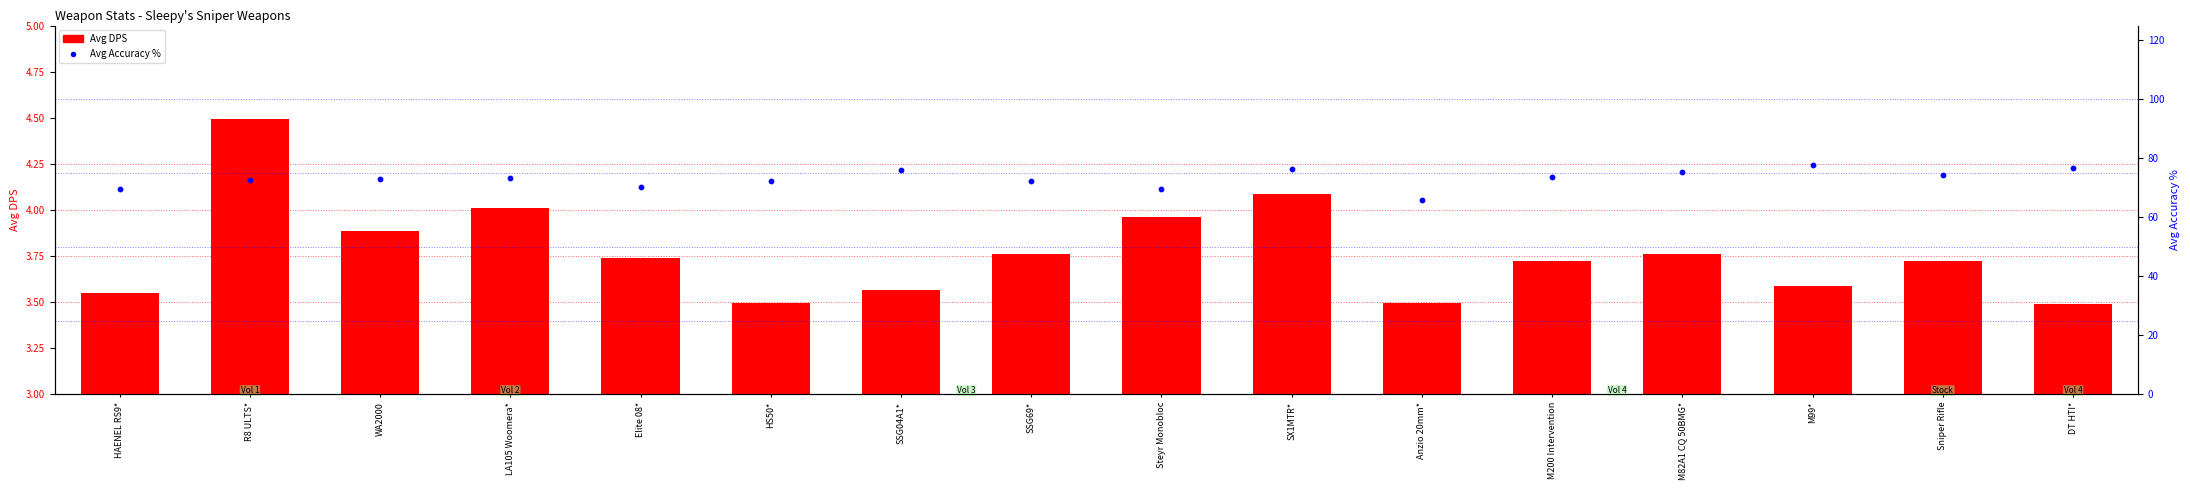

What are all the series names shown in the legend?

Avg DPS, Avg Accuracy %